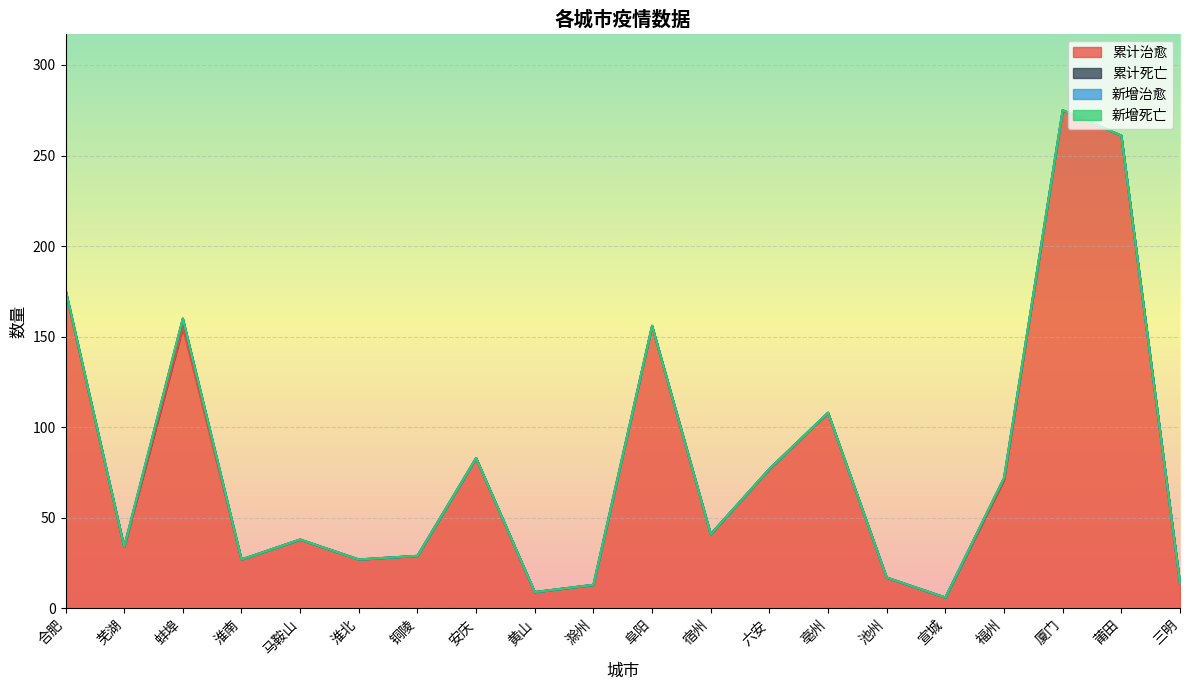

What is the sum of all 累计死亡 values?

7